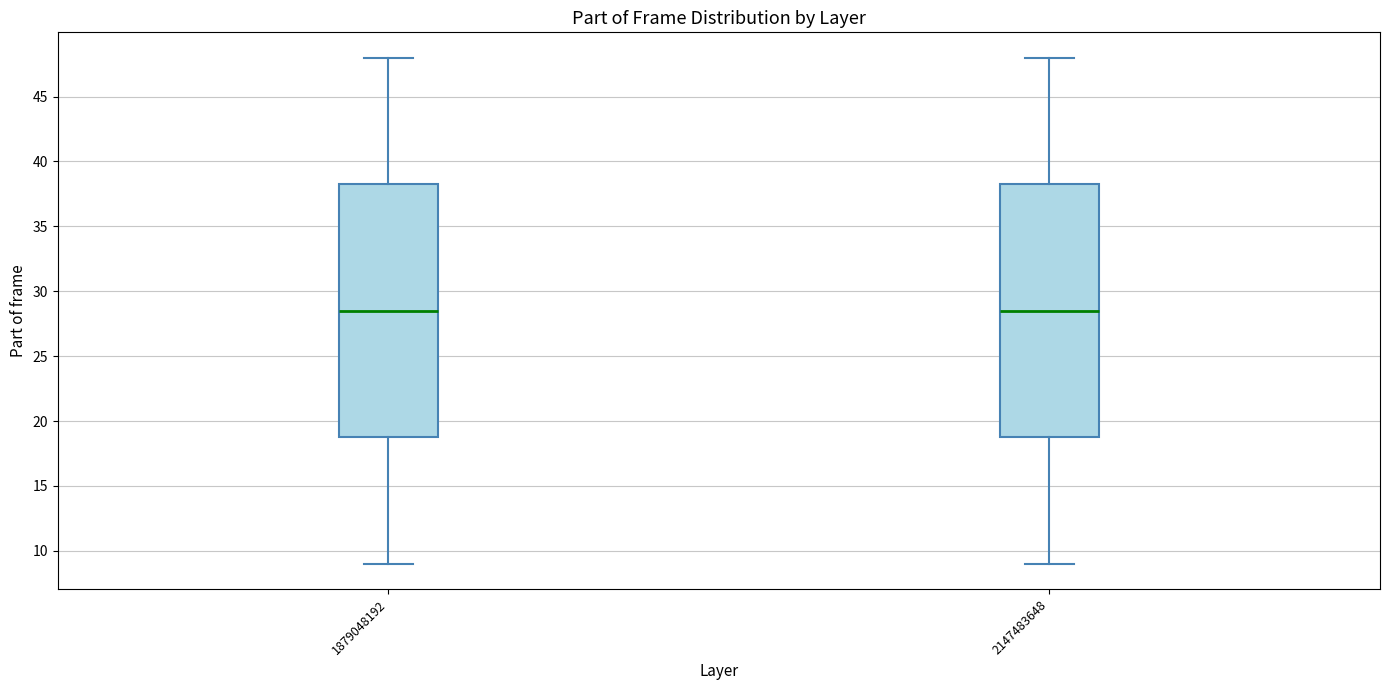

Reading left to right, read every box against the y-axis: the position of its median line, the range the box covers, and the ends of its whiskers. The values are not printed on the chart, so give them approximately, as read against the axis.

1879048192: median 28.5, box 19.0 to 38.5, whiskers 9.0 to 48.0
2147483648: median 28.5, box 19.0 to 38.5, whiskers 9.0 to 48.0